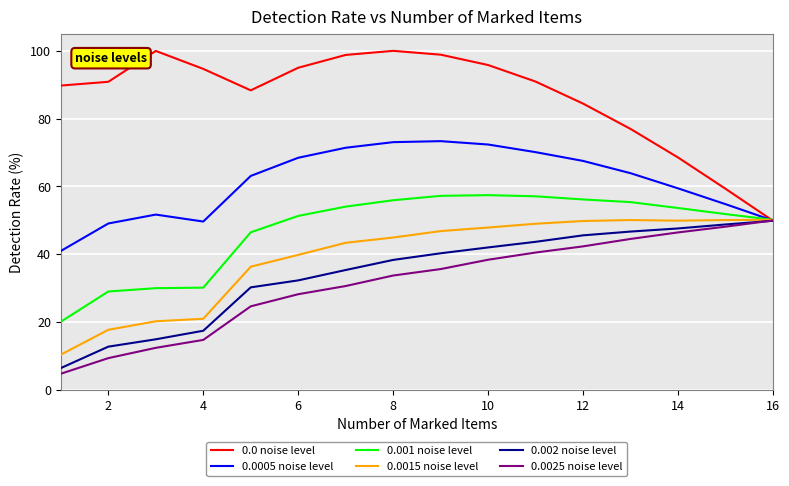

What is the minimum value shown in the chart?

4.7